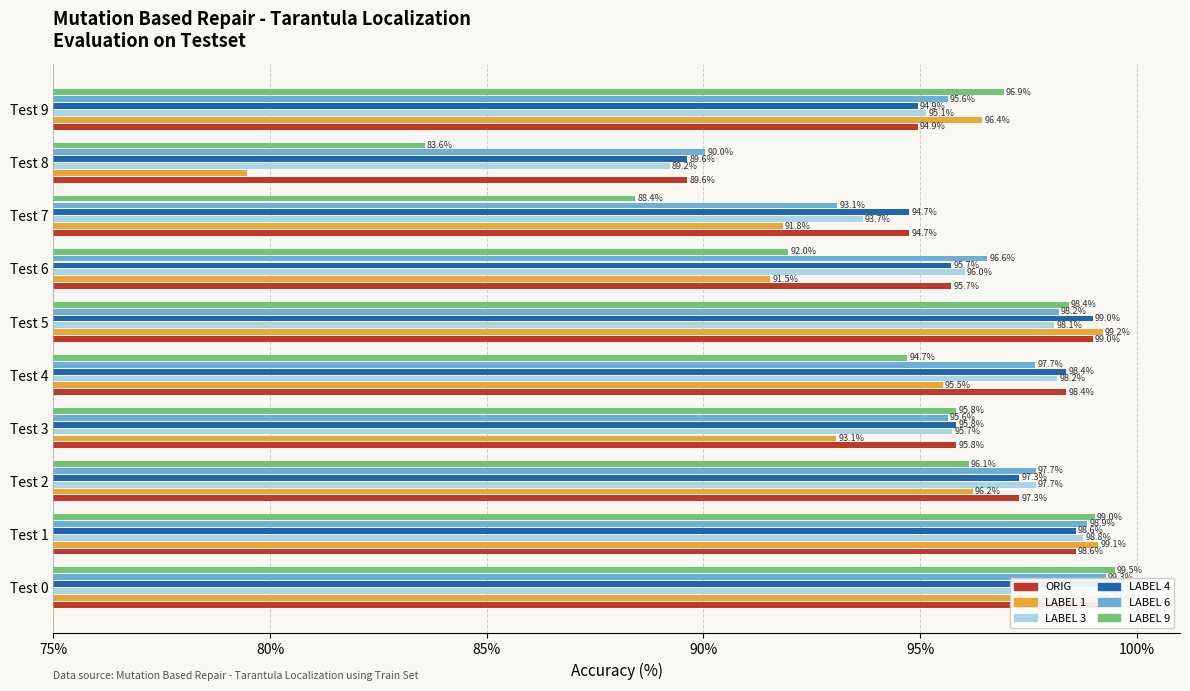

What is the maximum value shown in the chart?

99.5